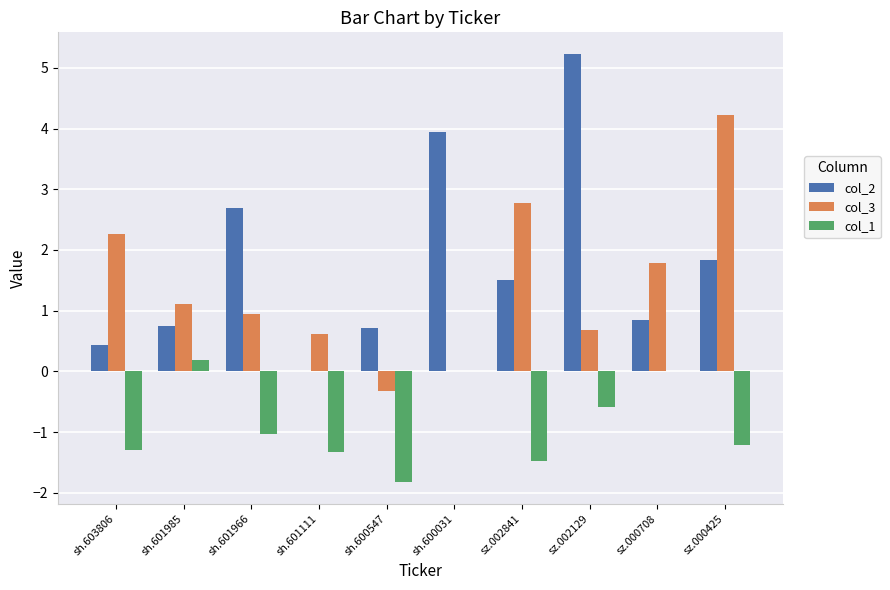

Which series has the widest spread of values?

col_2